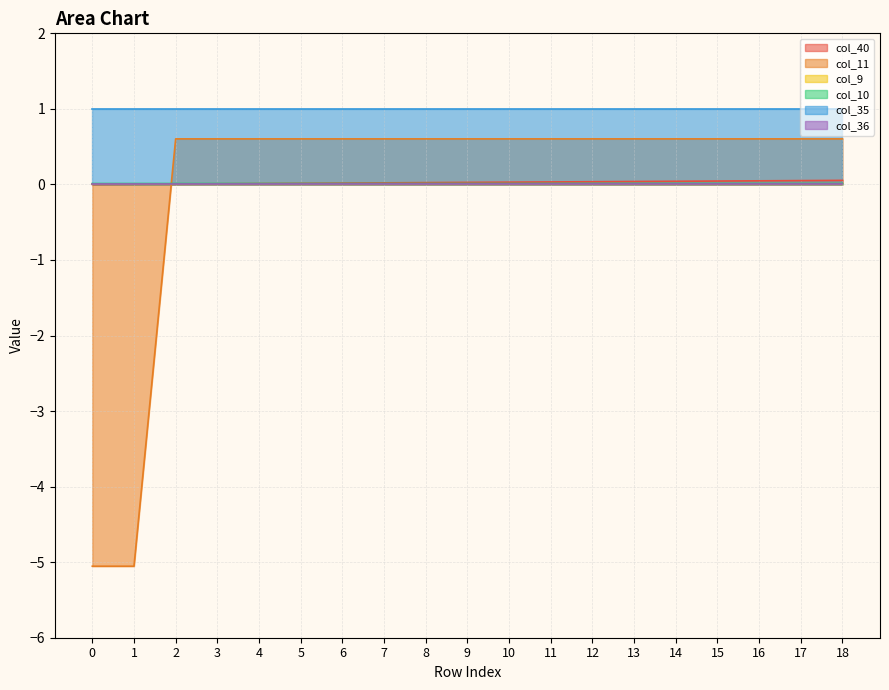

How many values in the col_11 series are below 0?

2